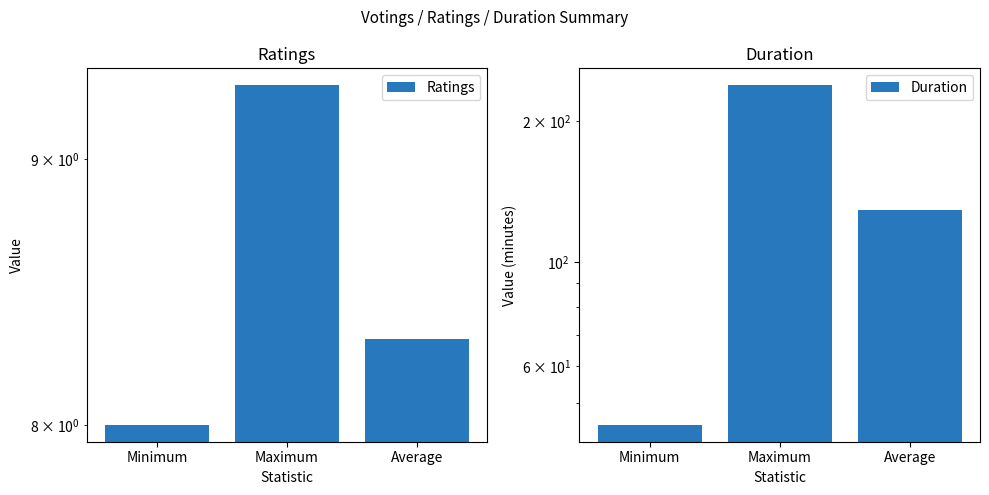

Which series has the largest total across all categories?

Duration